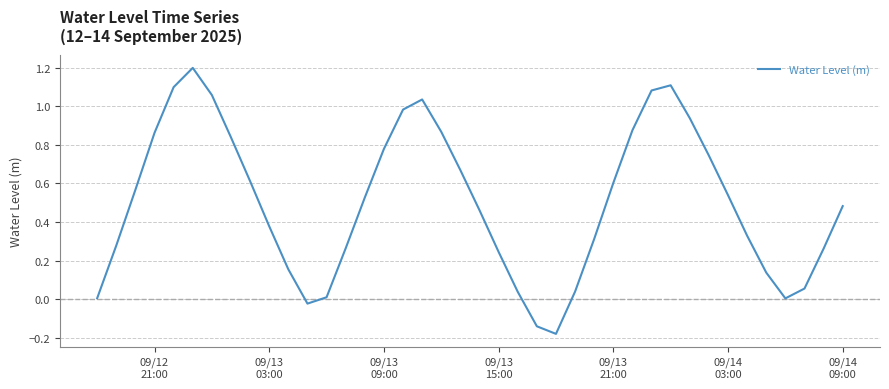

What is the greatest value displayed?

1.2